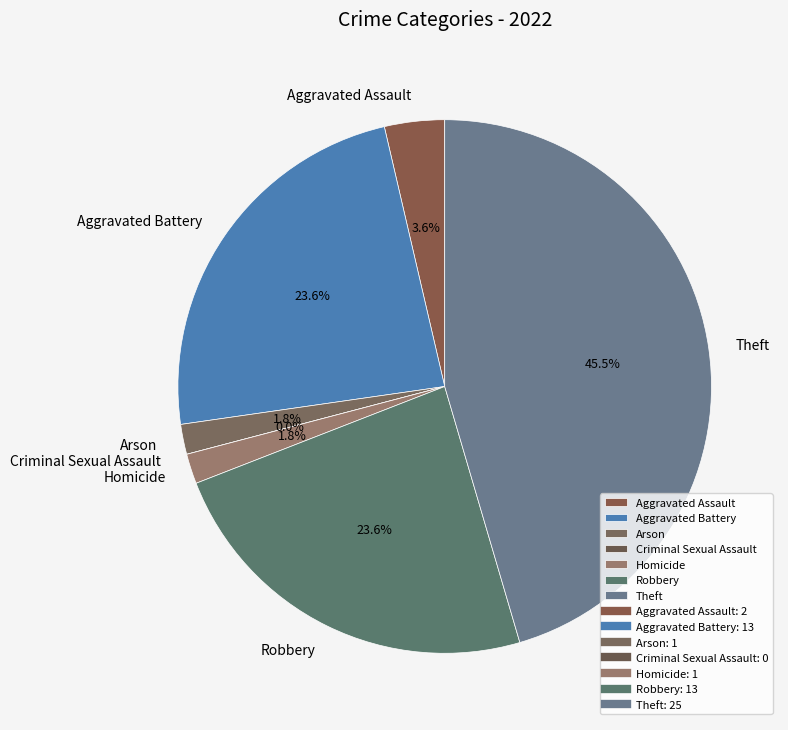

Rank the categories by value from lowest to highest.

Criminal Sexual Assault, Arson, Homicide, Aggravated Assault, Aggravated Battery, Robbery, Theft